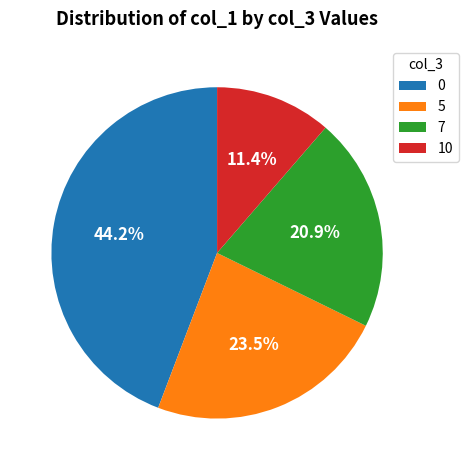

Is there any slice that represents more than half of the pie?

No